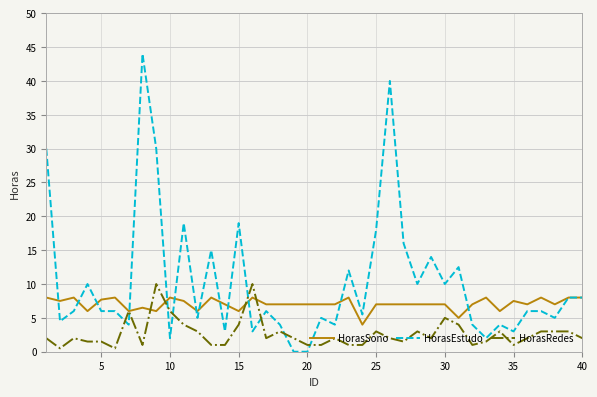

Rank the series by their maximum value, from lowest to highest.

HorasSono, HorasRedes, HorasEstudo